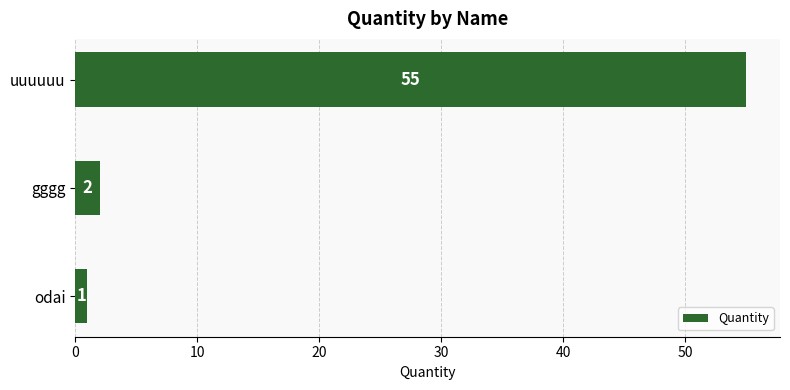

Rank the categories by value from highest to lowest.

uuuuuu, gggg, odai